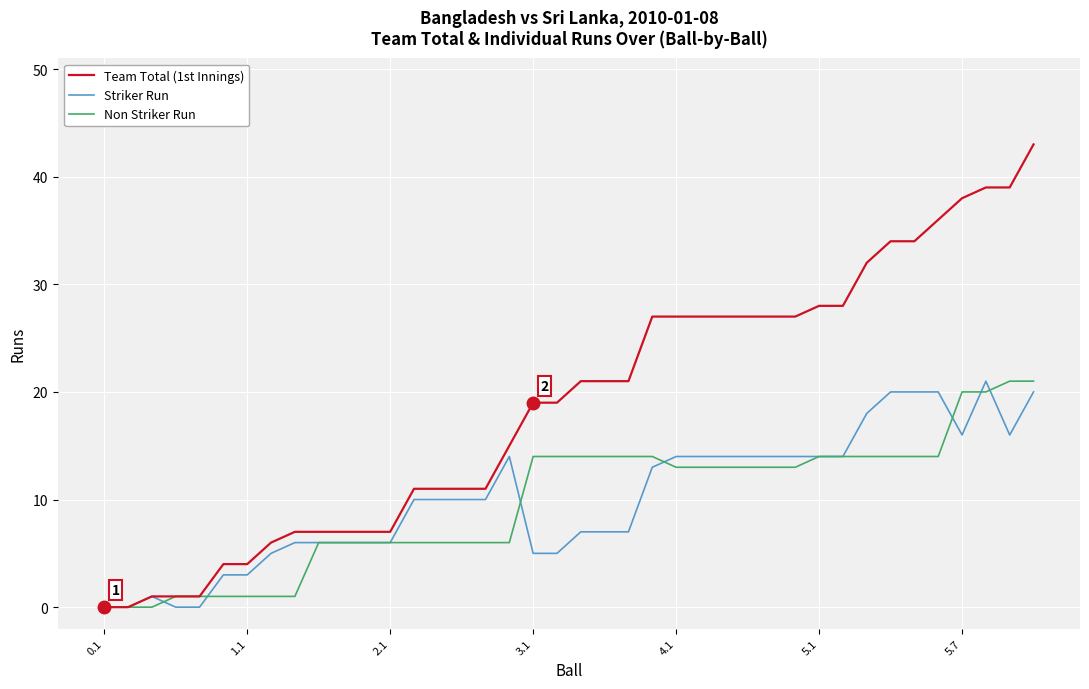

Which series has the largest range (max minus min)?

Team Total (1st Innings)